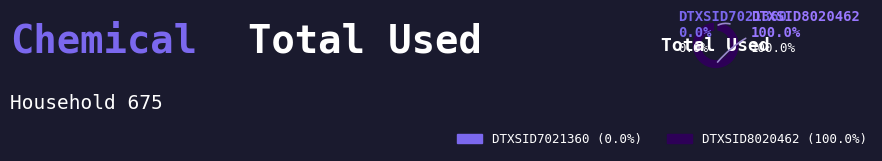

To the nearest percent, what is the difference between the DTXSID8020462 and DTXSID7021360 slice percentages?

100%